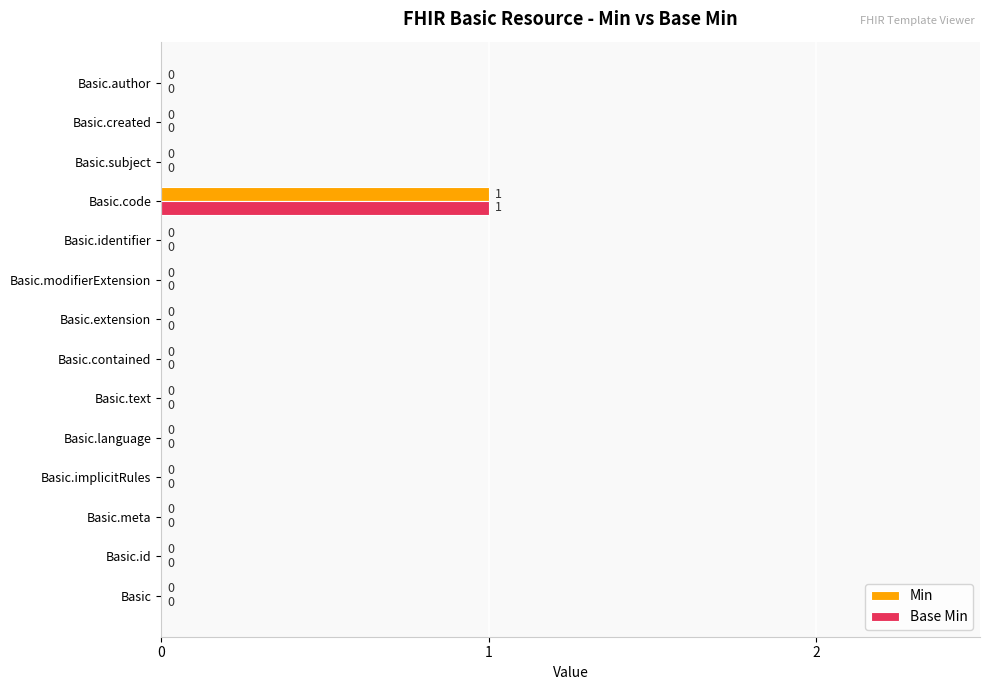

Which label corresponds to the largest value in the chart?

Basic.code